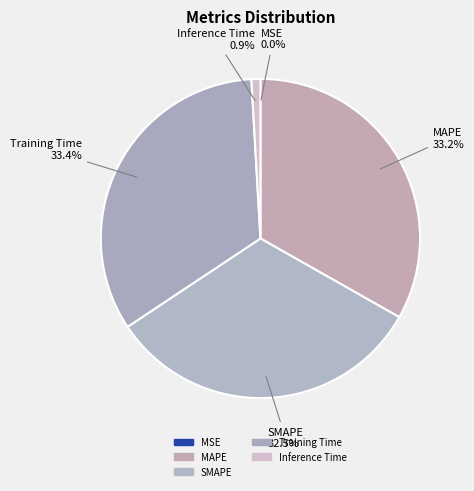

To the nearest percent, what portion does MAPE represent?

33%